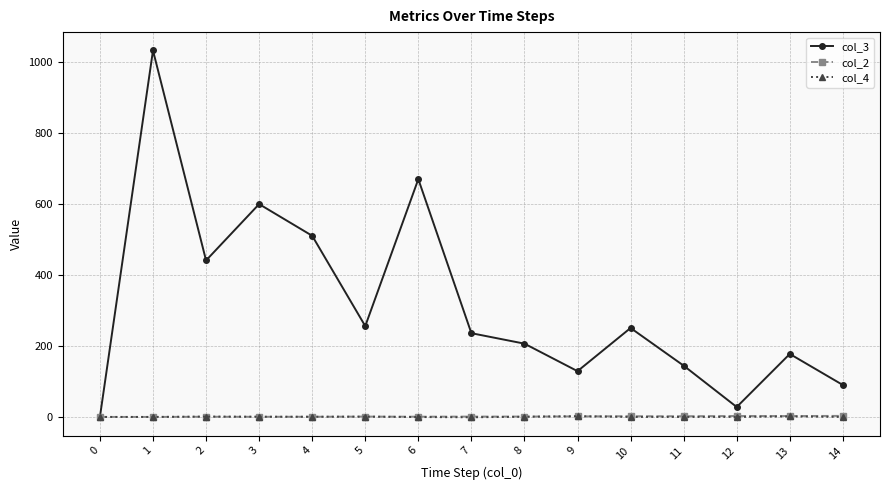

Is the value of col_4 at 7 greater than the value of col_3 at 5?

No